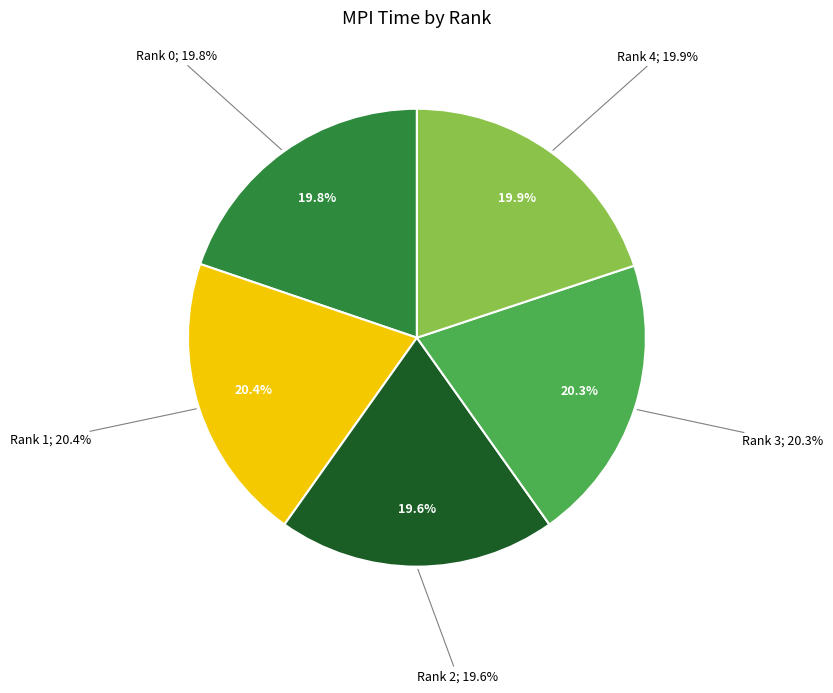

Which category has the biggest portion of the pie?

Rank 1